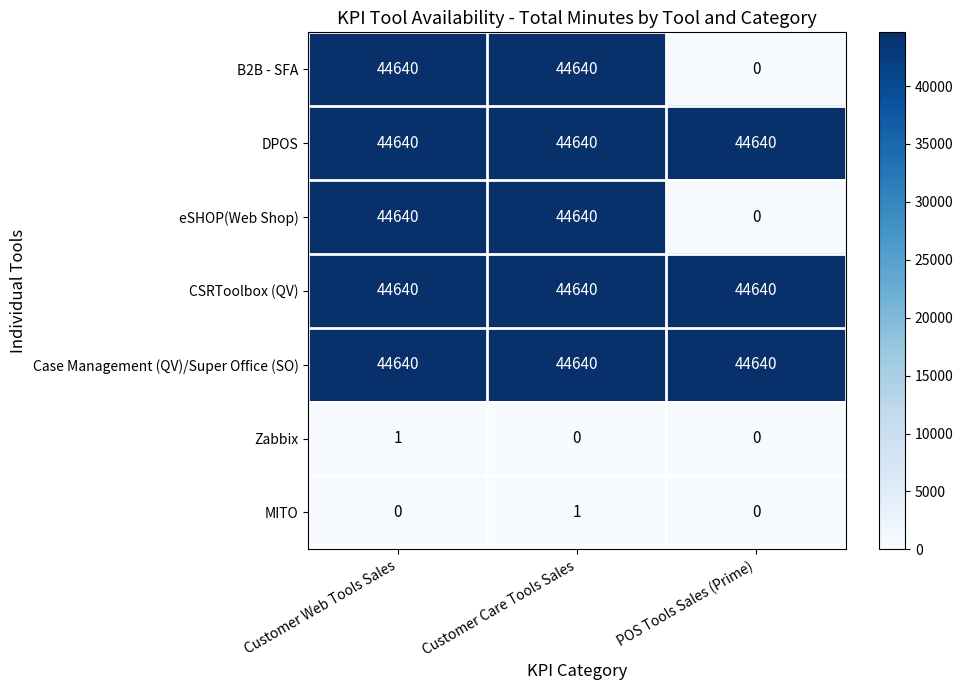

What is the total value across all series at Customer Care Tools Sales?

223201